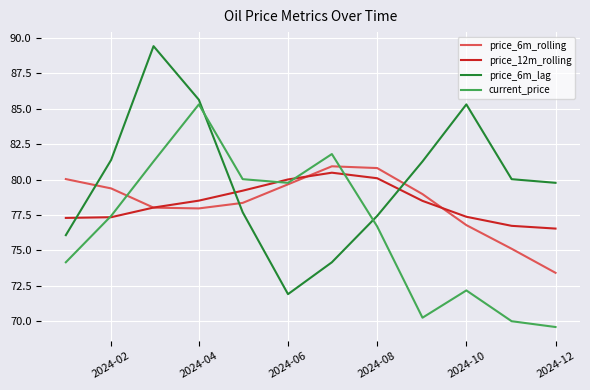

Does the chart have visible grid lines?

Yes